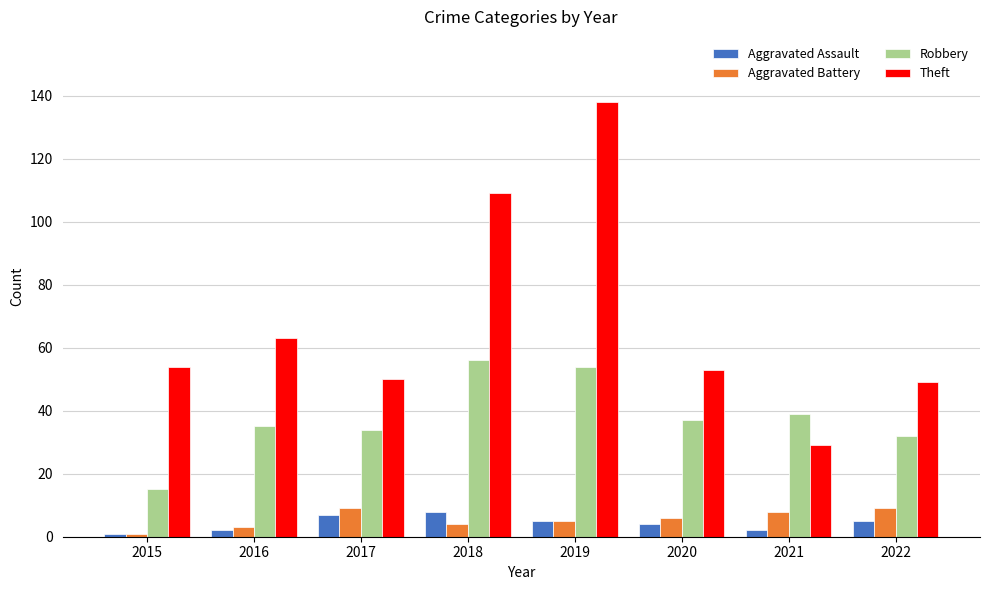

What is the value of the Robbery bar at the 1st from the left?

15